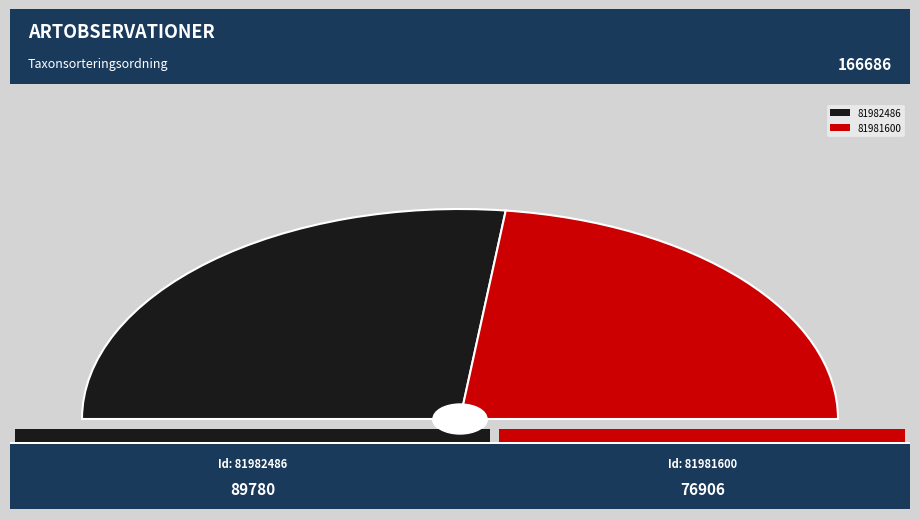

Which category has the smallest portion of the pie?

81981600